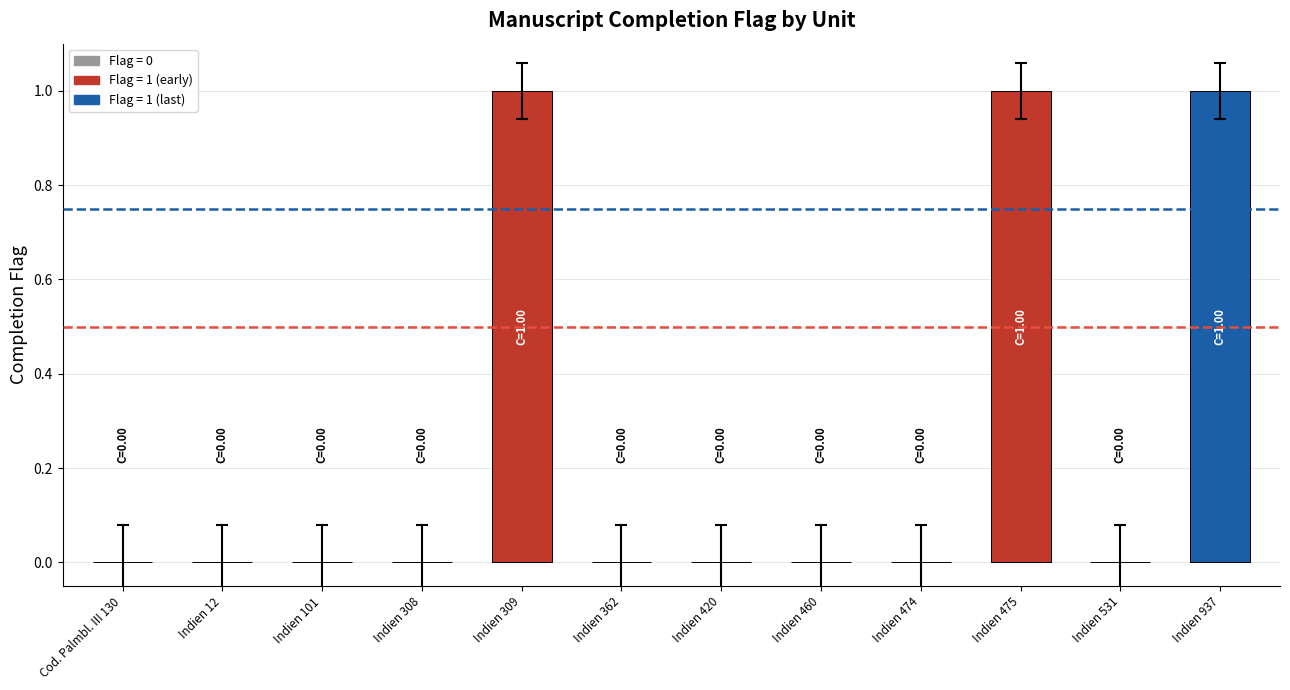

The value at Indien 475 is 2. True or false?

False